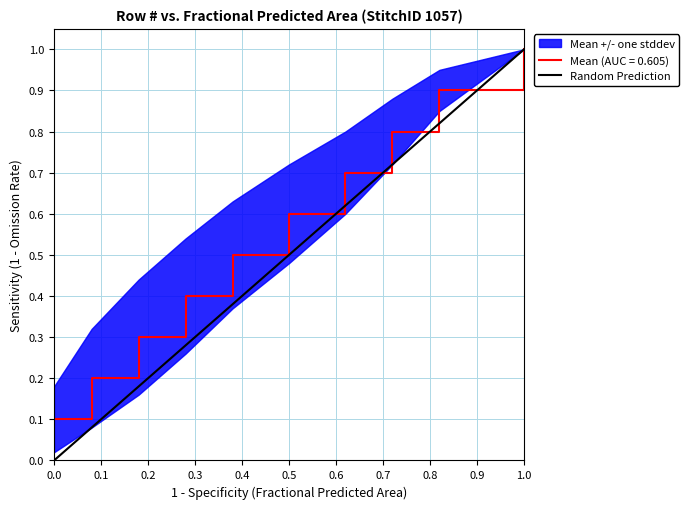

True or false: Mean (AUC = 0.605) has a value of 0.6 at 0.5.

True